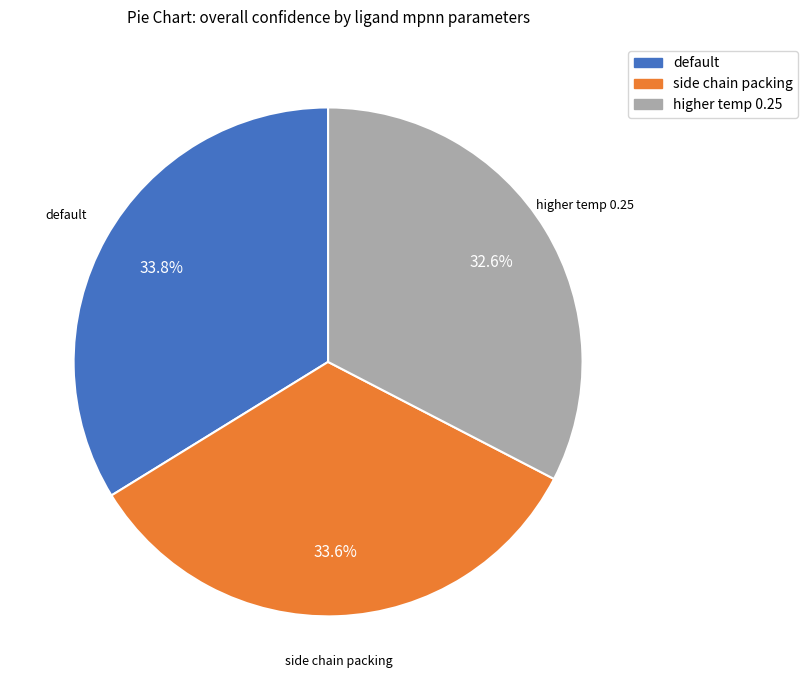

How many slices are in this pie chart?

3